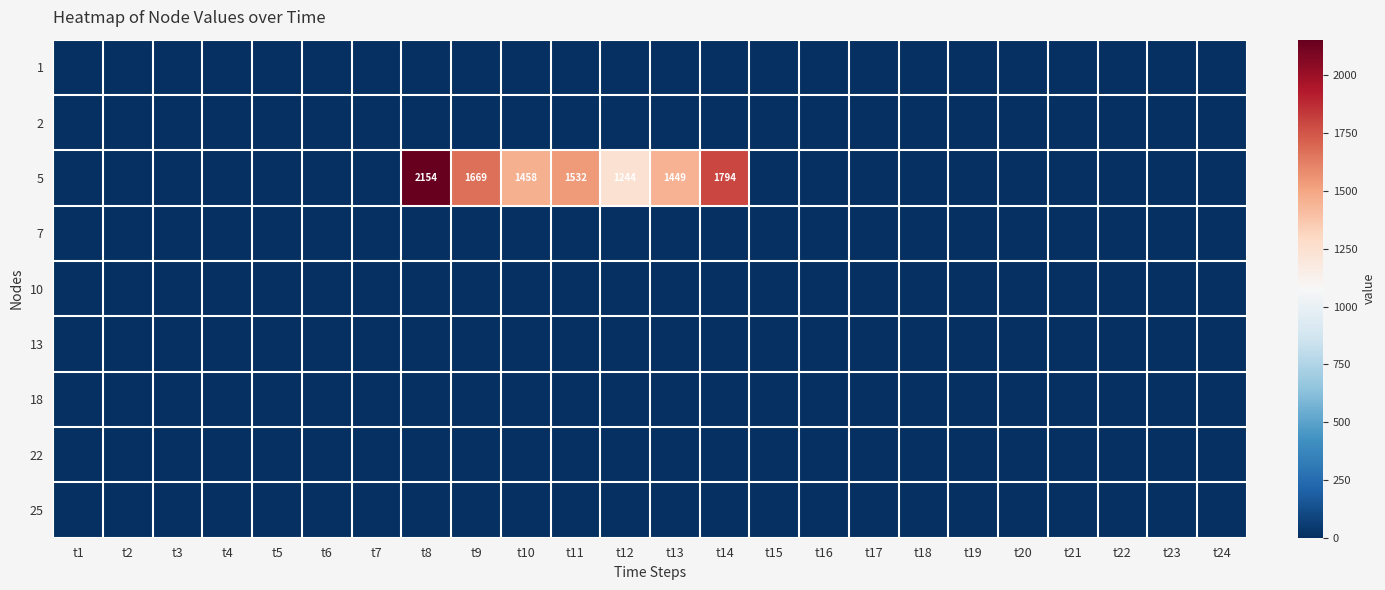

Which category has the highest value in the 5 series?

t8